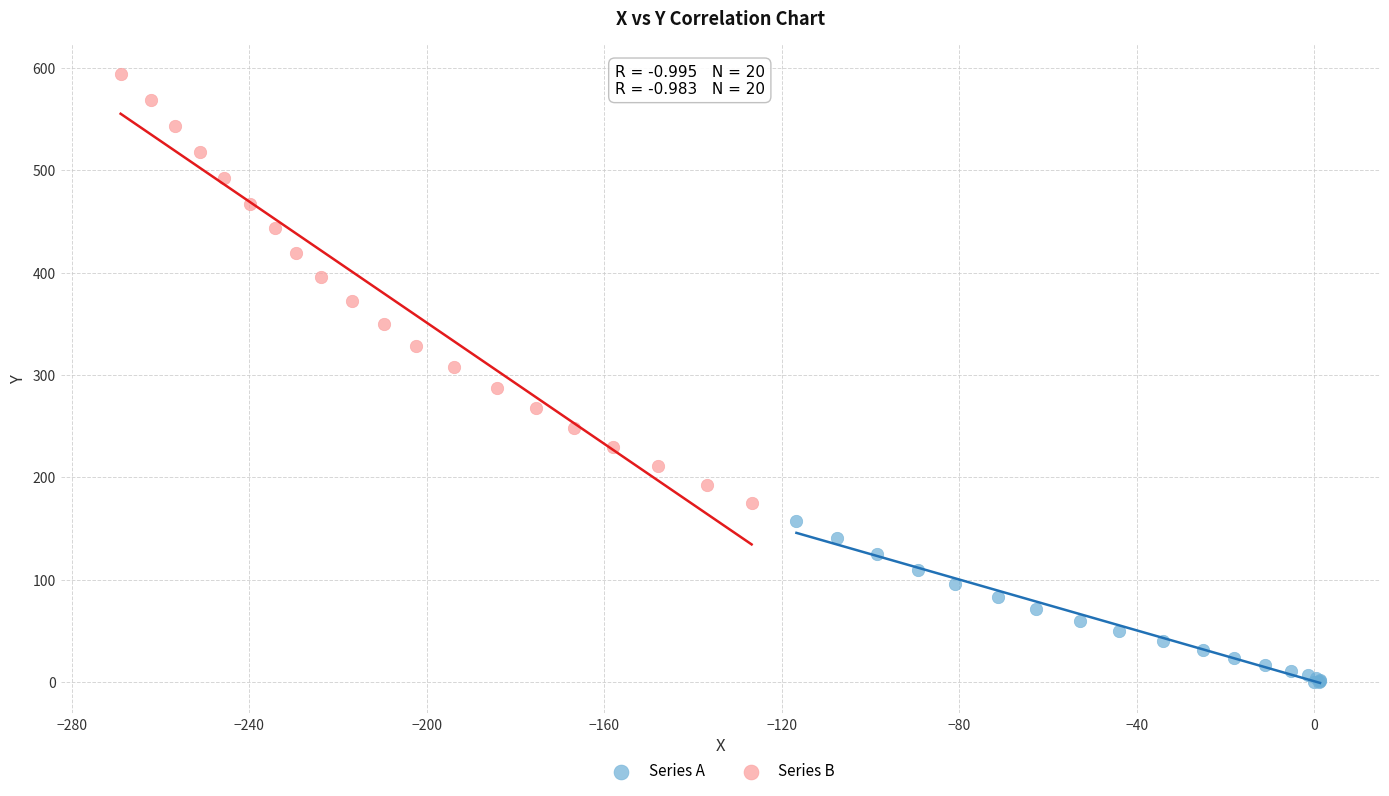

Which series reaches the maximum Y coordinate?

Series B